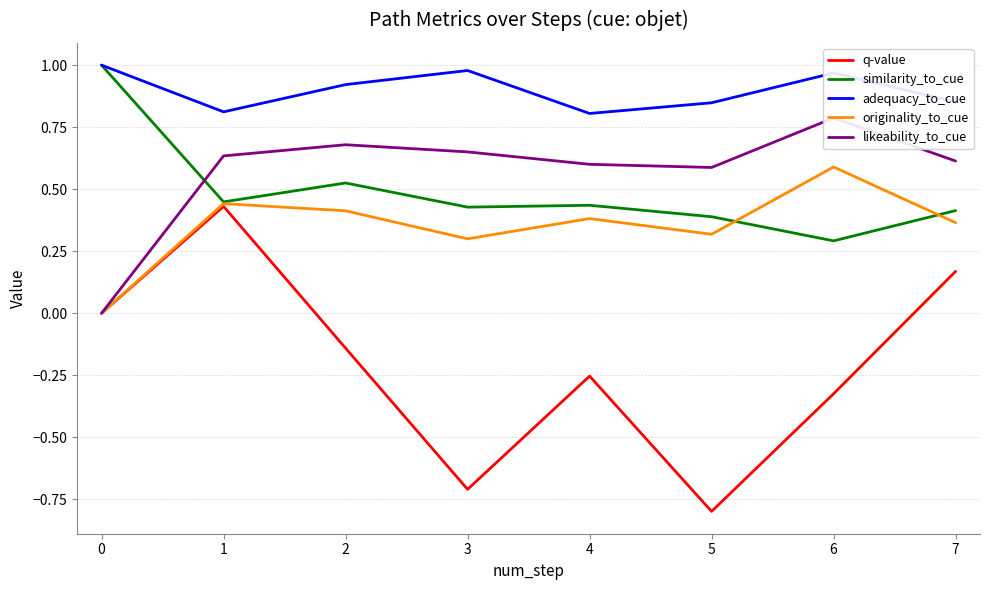

Rank the categories by q-value value from highest to lowest.

1, 7, 0, 2, 4, 6, 3, 5